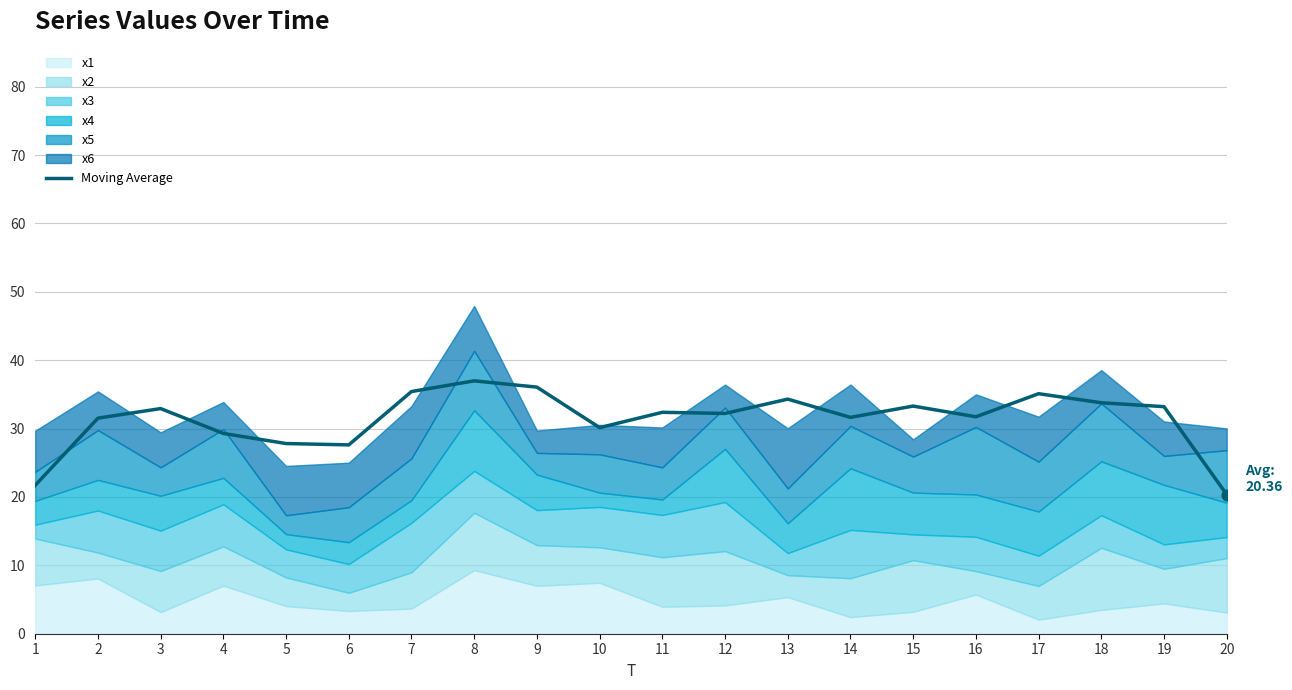

What is the change in value from 10 to 17?

+5.0